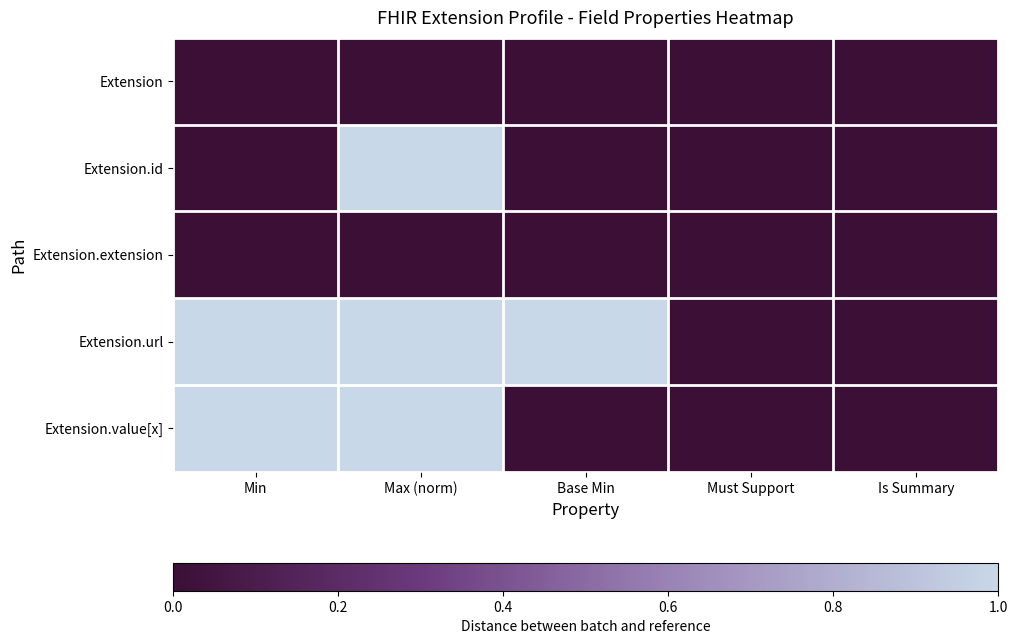

Which label corresponds to the largest value in the chart?

Max (norm)